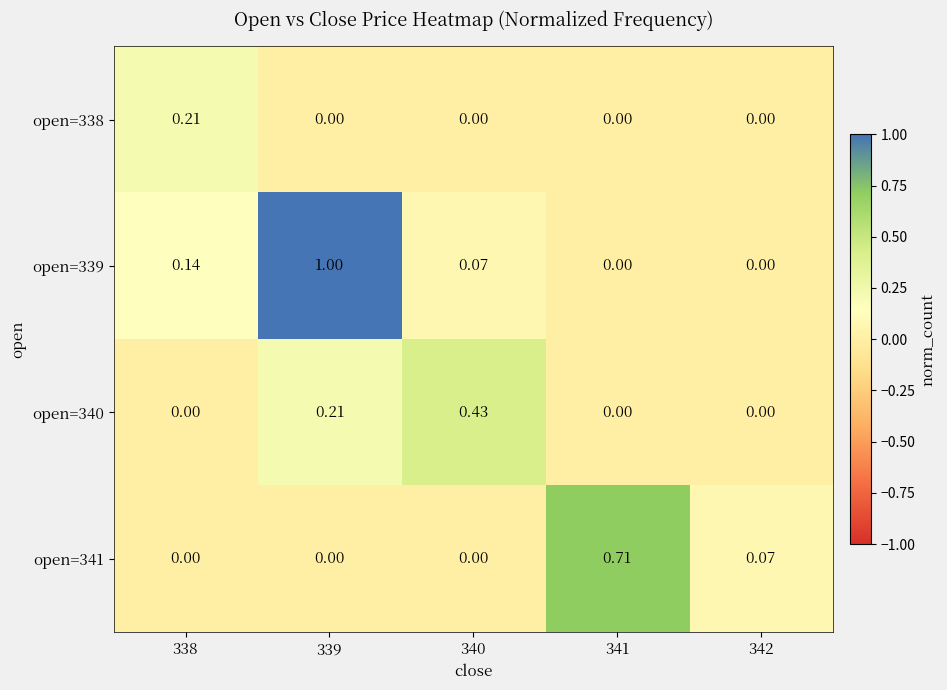

Is the value of open=339 at 340 greater than the value of open=338 at 339?

Yes